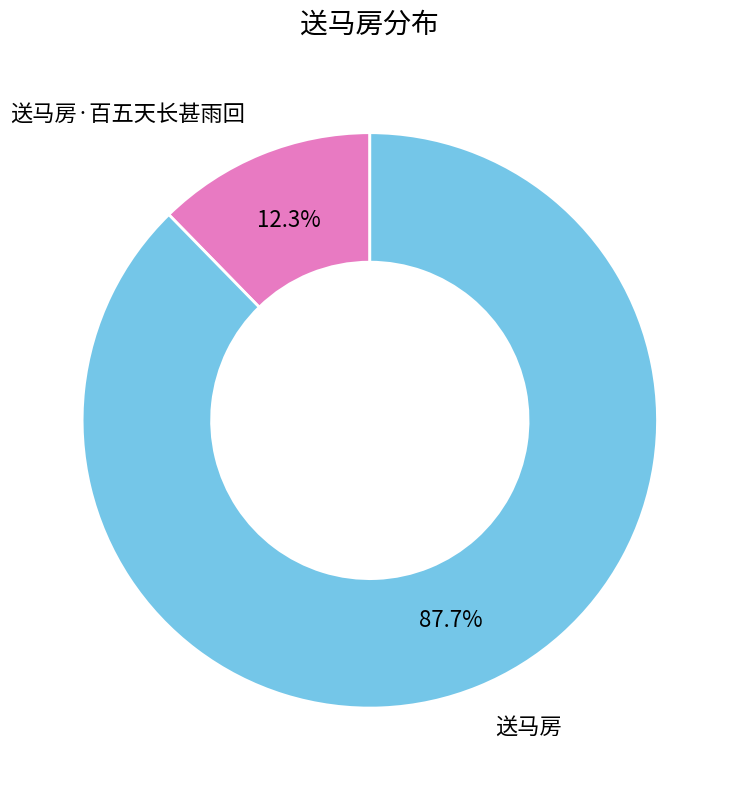

To the nearest percent, what is the combined percentage of 送马房 and 送马房·百五天长甚雨回?

100%